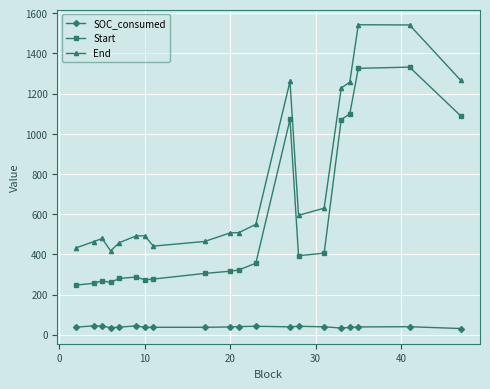

Does the chart have visible grid lines?

Yes